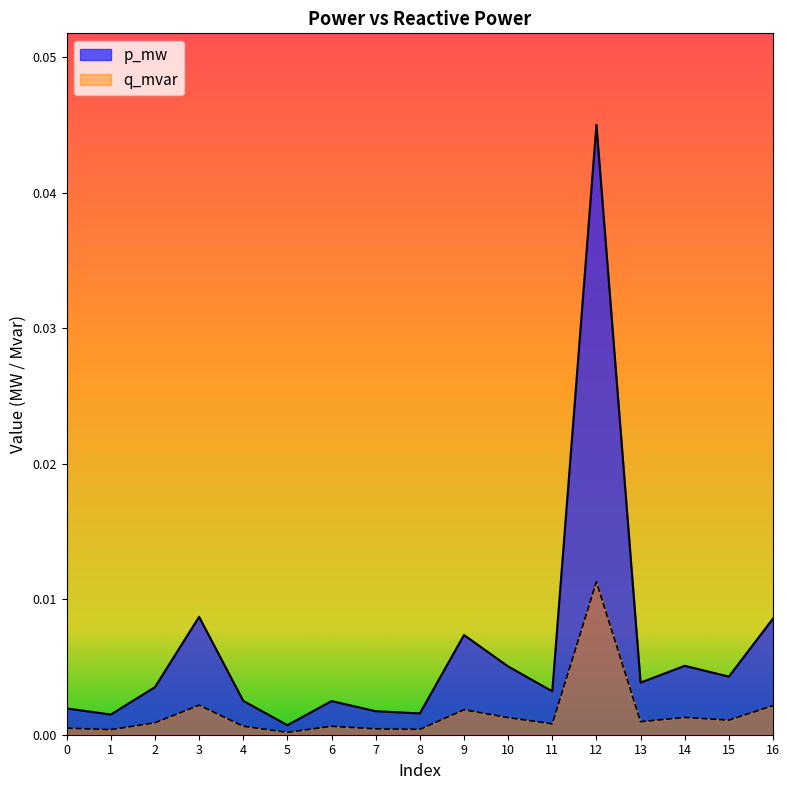

How many interior local valleys does the q_mvar series have?

6